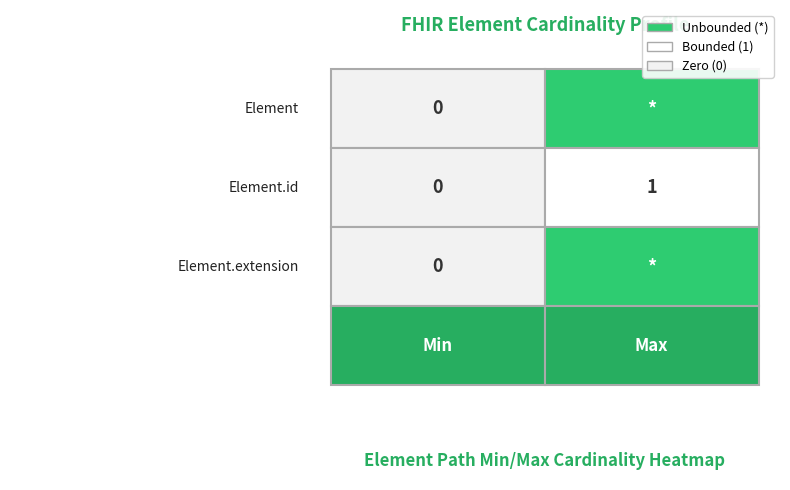

Which series has the largest total across all categories?

Element.id